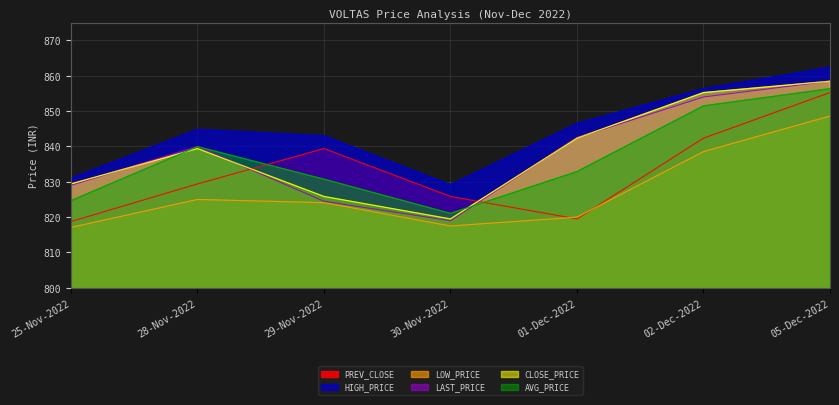

True or false: CLOSE_PRICE and LAST_PRICE intersect in this chart.

True